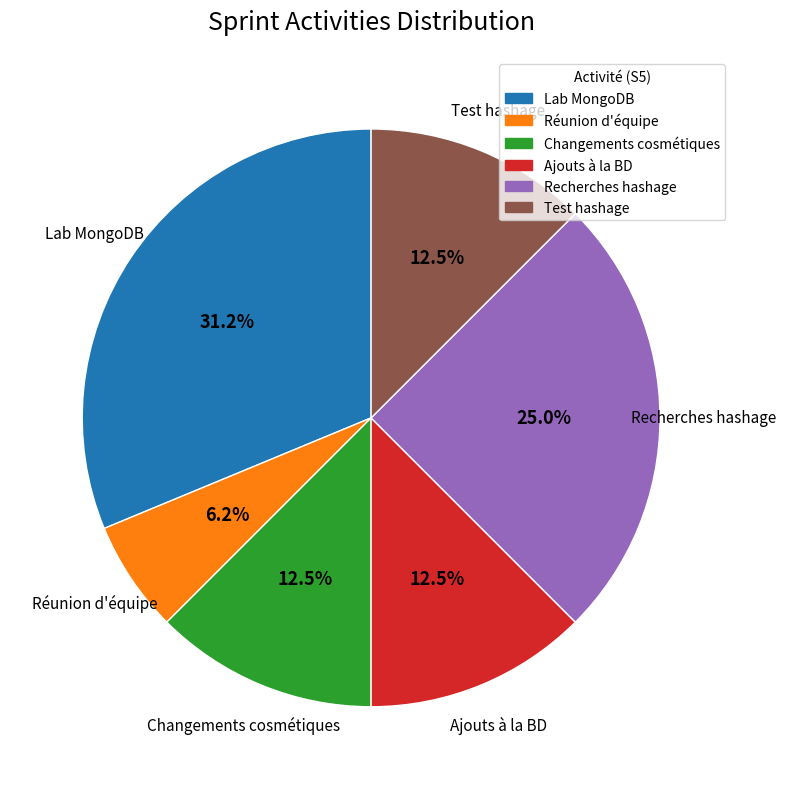

Combined, do Réunion d'équipe and Lab MongoDB account for over 50%?

No